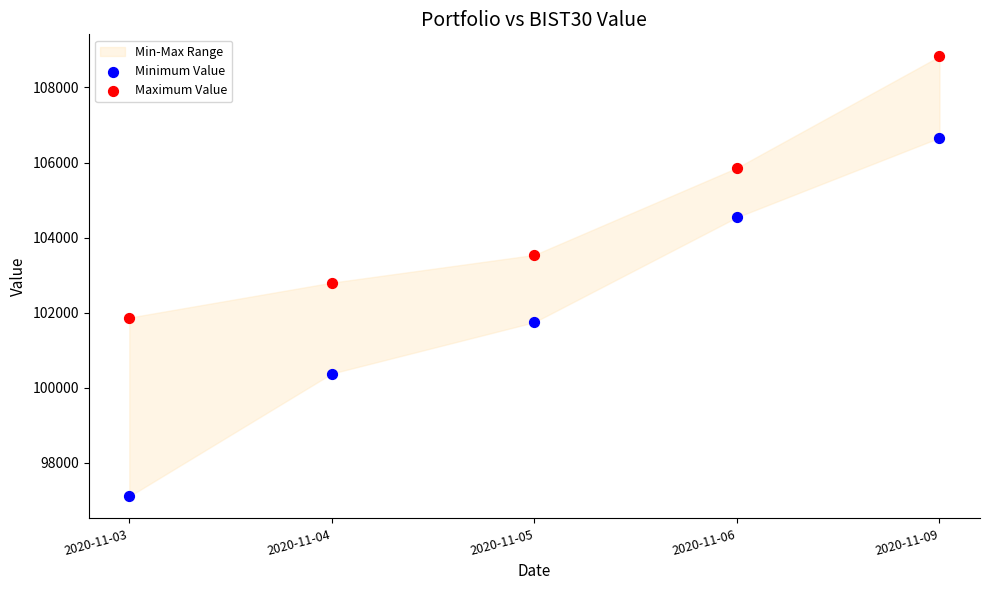

Which series contains the highest Y value?

Maximum Value